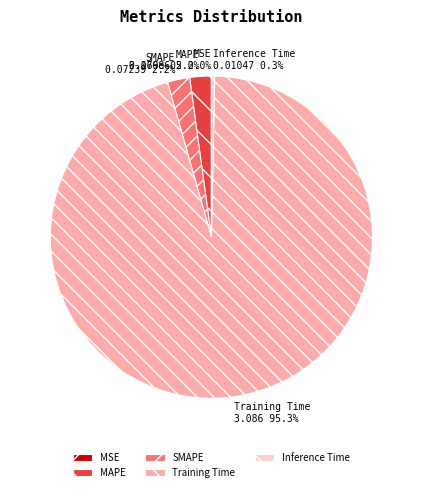

What is the largest slice in the pie chart?

Training Time